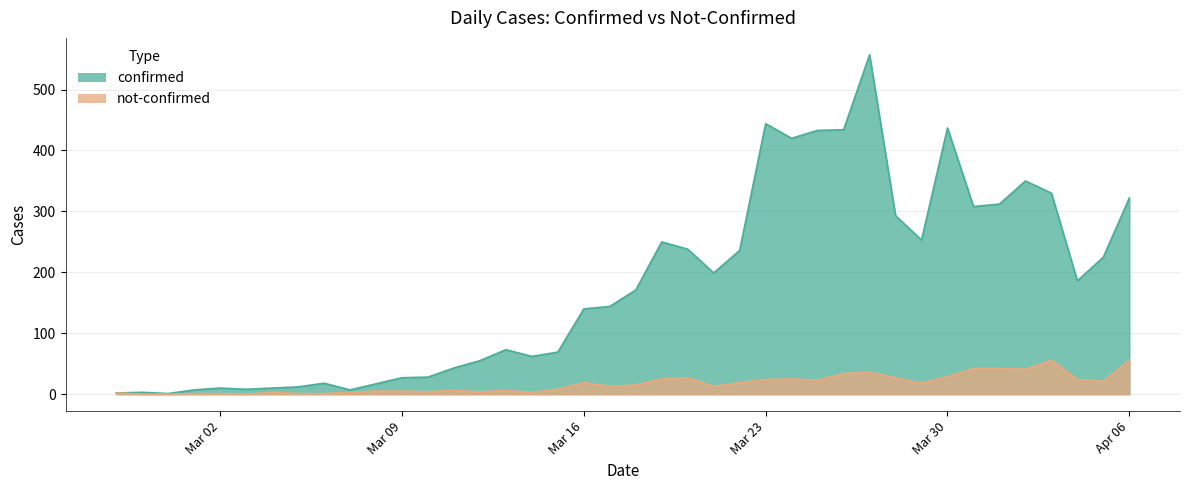

What is the value of the confirmed point at the 35th from the left?

312